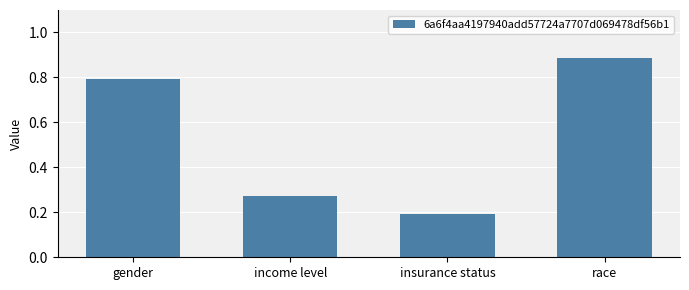

What is the change in value from insurance status to race?

+0.7